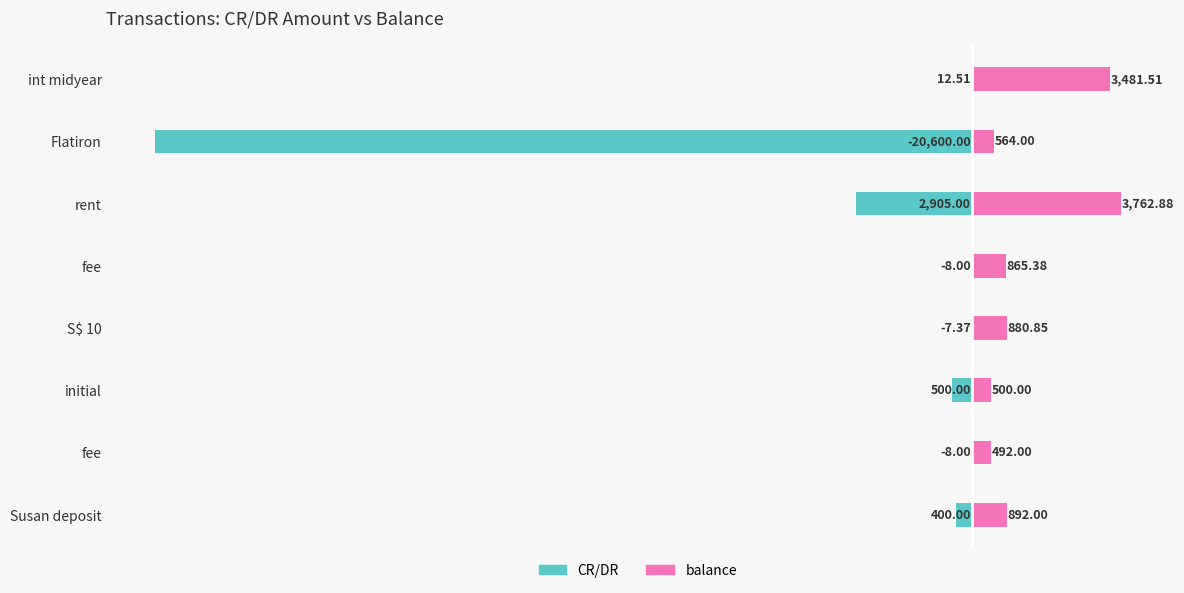

What are all the series names shown in the legend?

CR/DR, balance